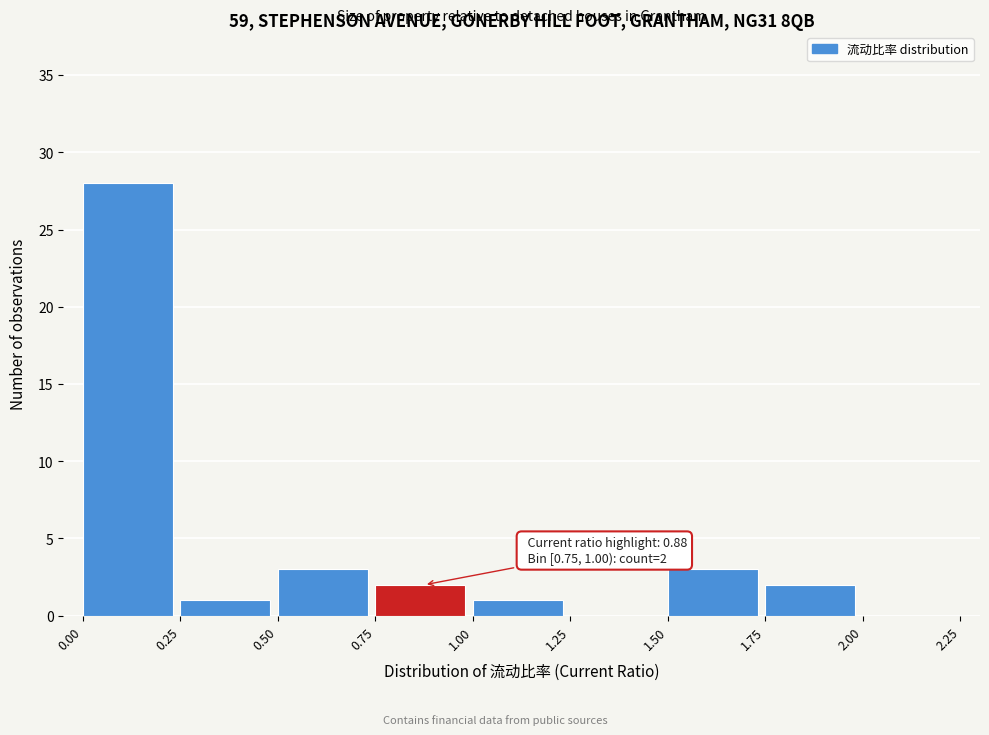

Which range on the x-axis has the tallest bar?

0.00 to 0.25